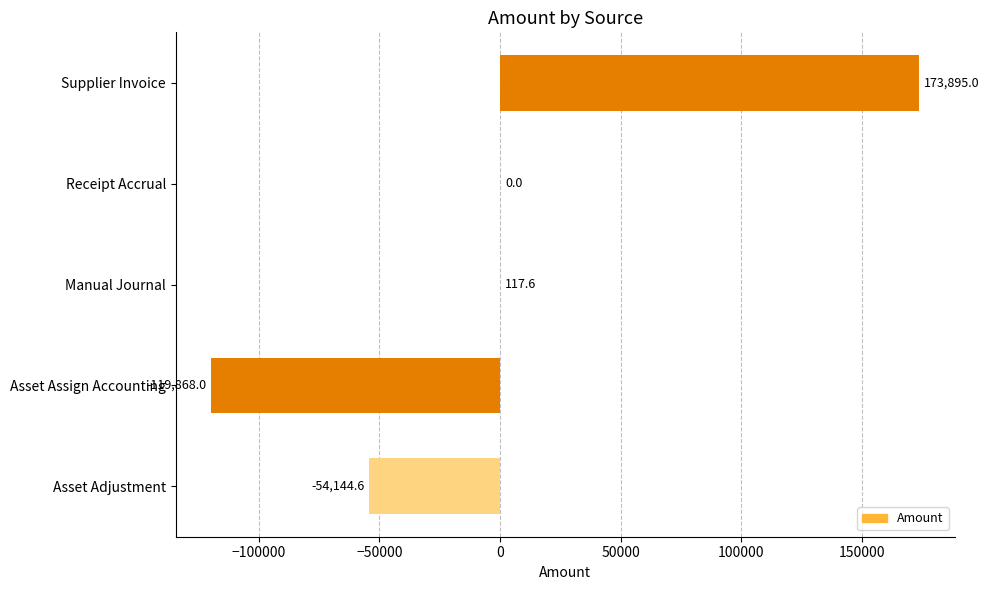

True or false: the data shows 173895.0 at Supplier Invoice.

True